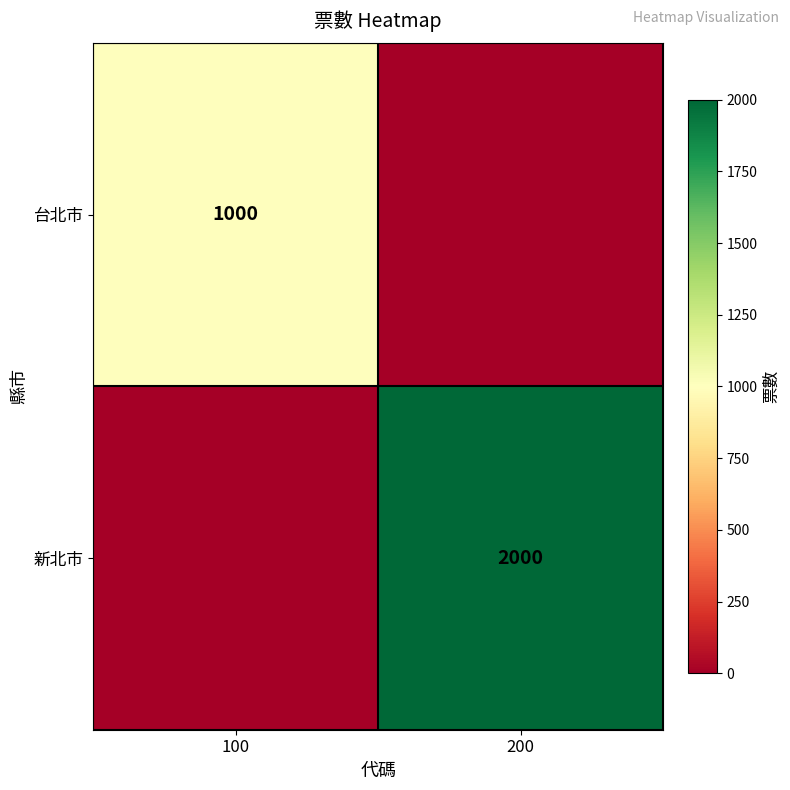

The value of 台北市 at 100 is 259. True or false?

False